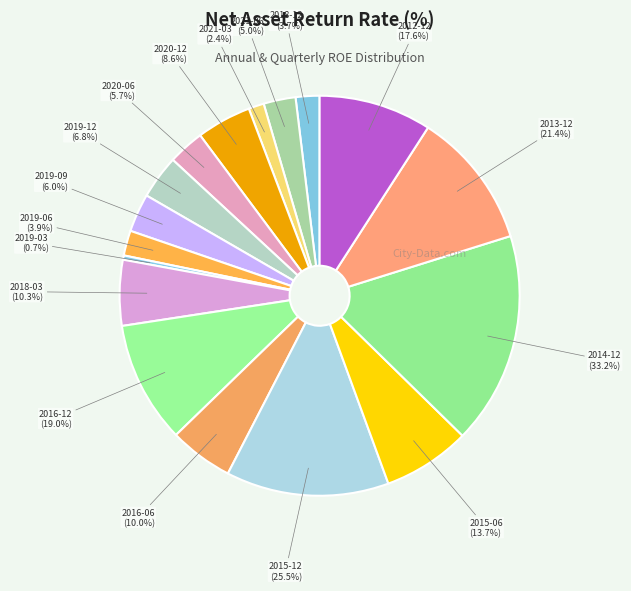

Is the sum of 2018-12 and 2012-12 greater than half?

No